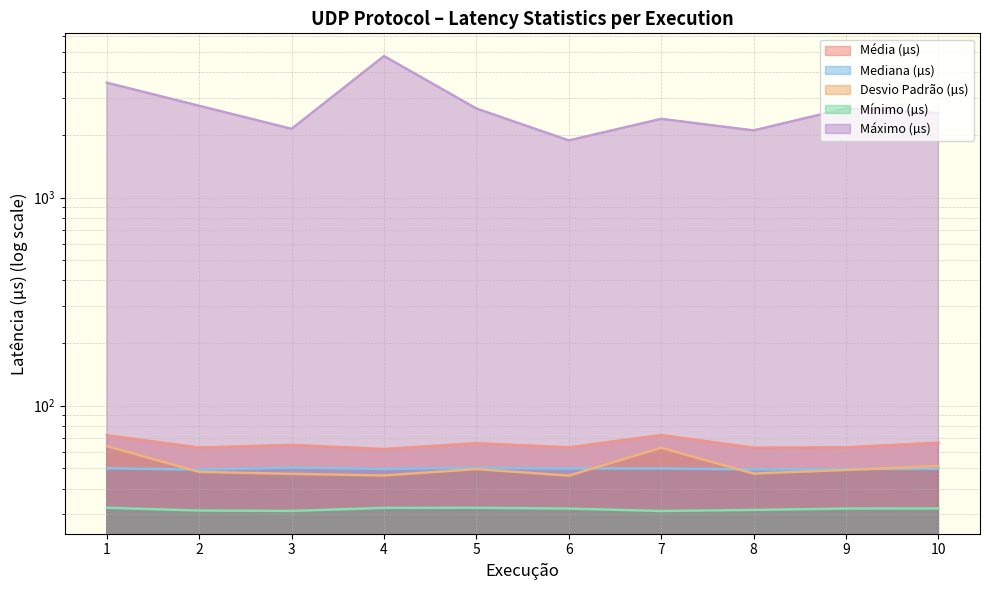

What is the total value across all series at 7?

2608.8